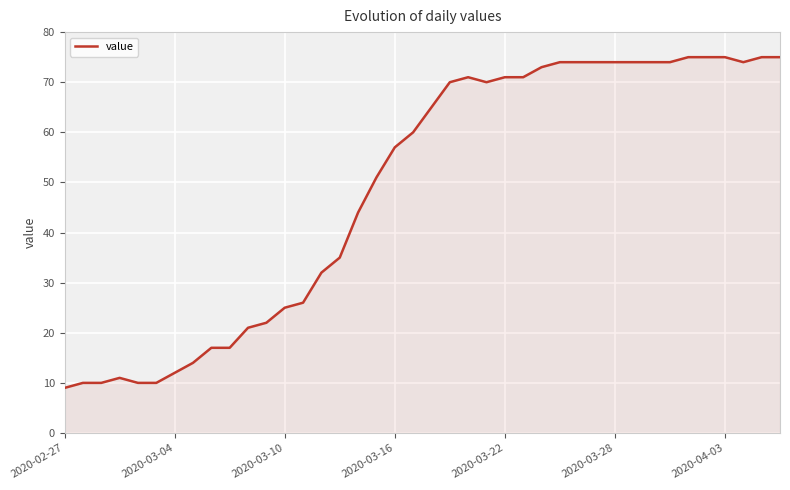

What is the average value?

49